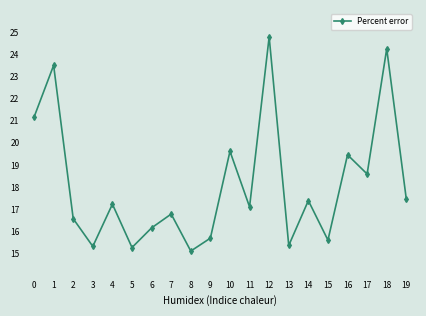

What is the value of the 4th point from the left?

15.3